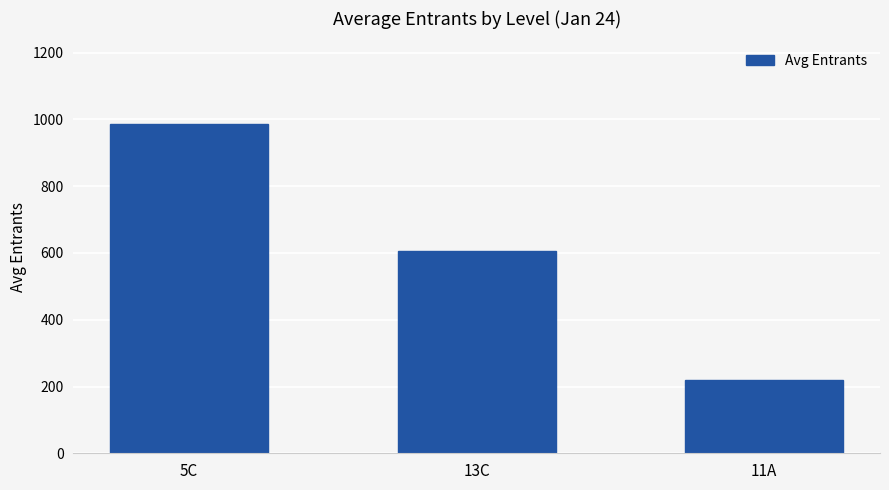

List the labels in order of value, smallest first.

11A, 13C, 5C